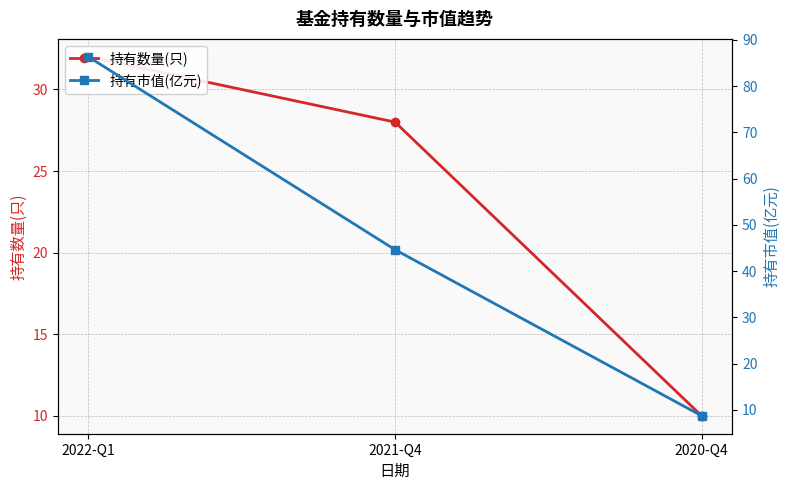

What is the average value of the 持有市值(亿元) series?

46.6